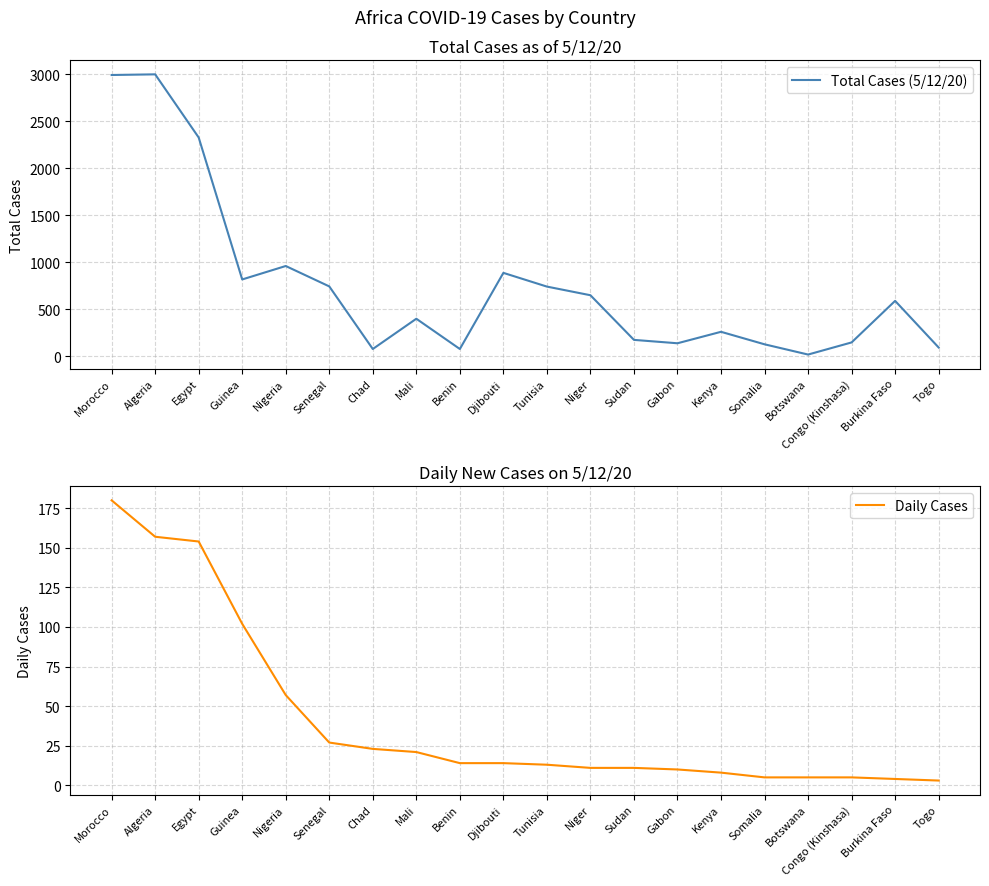

What is the sum of the Daily Cases values at Congo (Kinshasa) and Somalia?

10